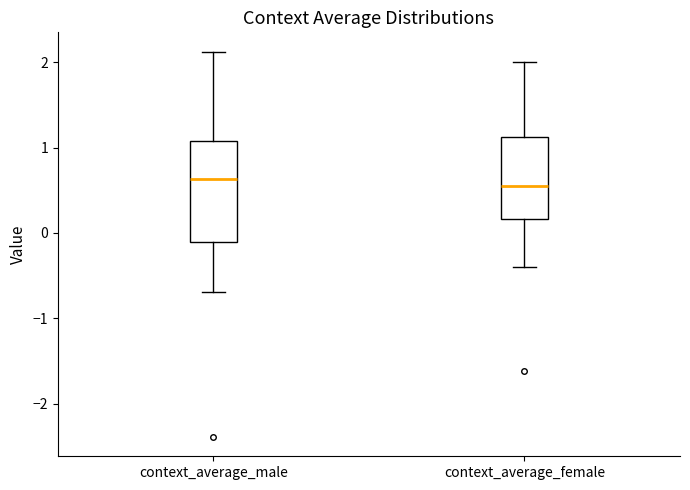

Which box is the tallest, from its lower edge to its upper edge?

context_average_male